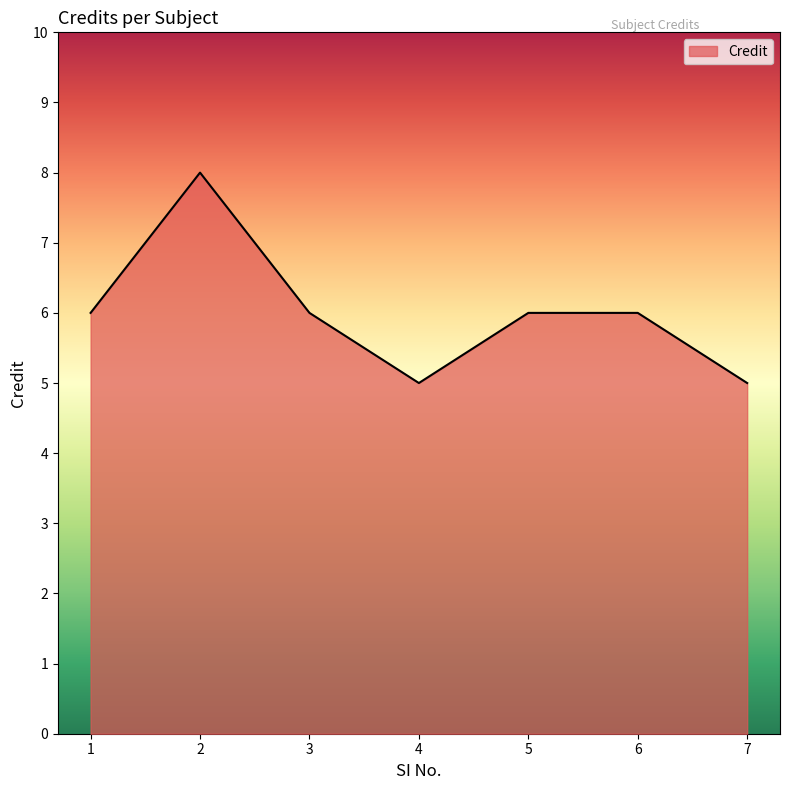

Is it true that the value at 5 is 6?

True